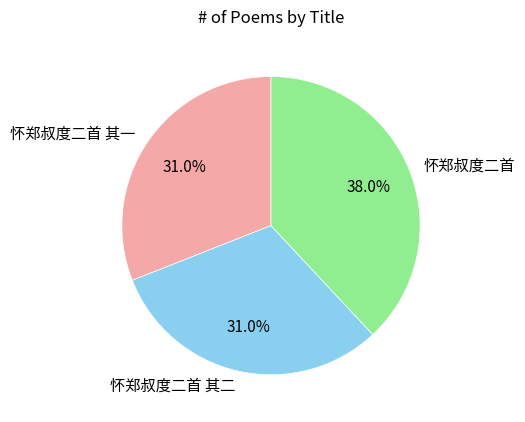

How many slices are in this pie chart?

3